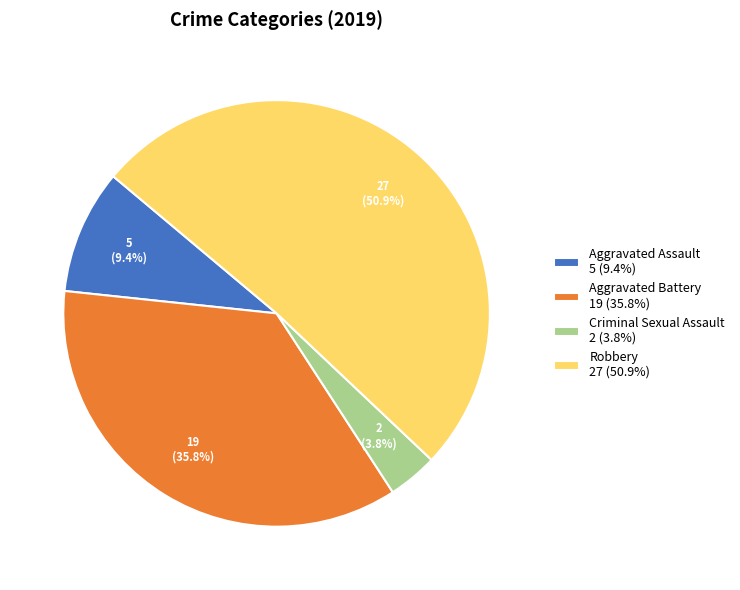

What is the ratio of the value at Aggravated Battery 19 (35.8%) to the value at Aggravated Assault 5 (9.4%)?

3.8